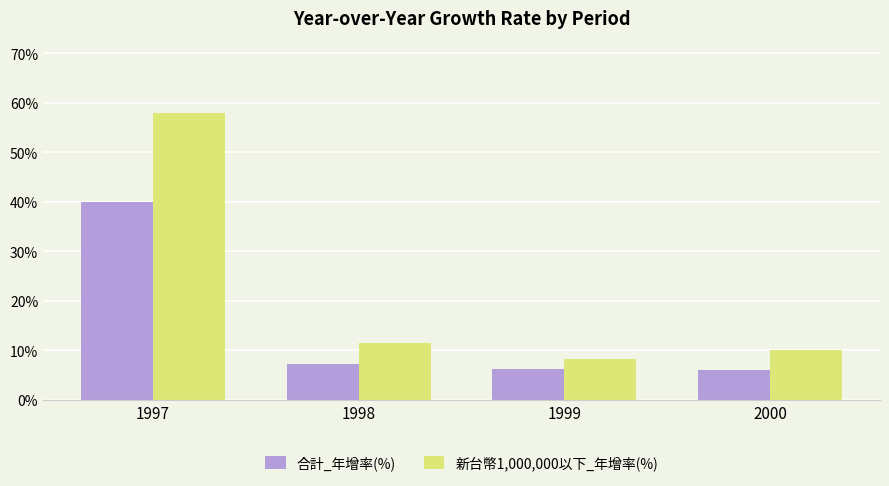

Which series has the largest range (max minus min)?

新台幣1,000,000以下_年增率(%)